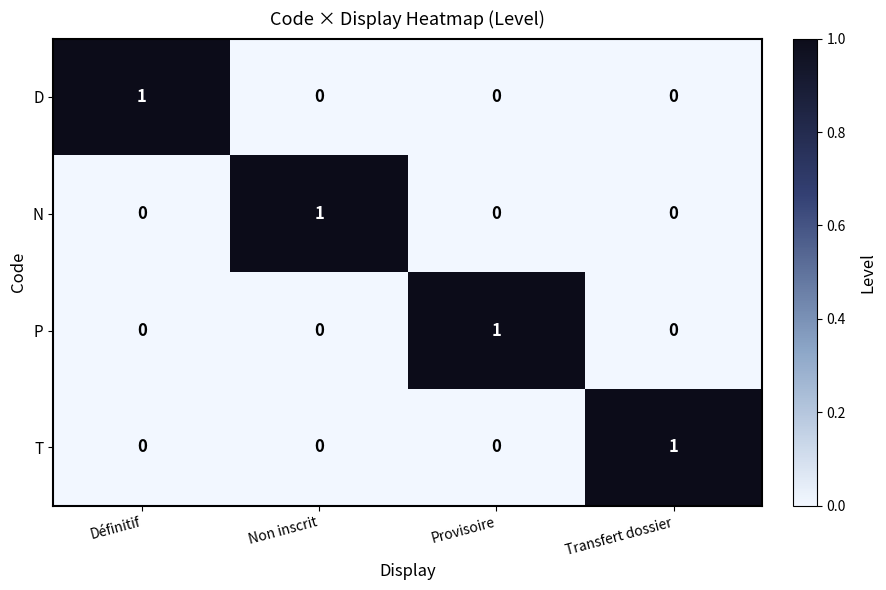

Count the N values in the range 0 to 1.

4